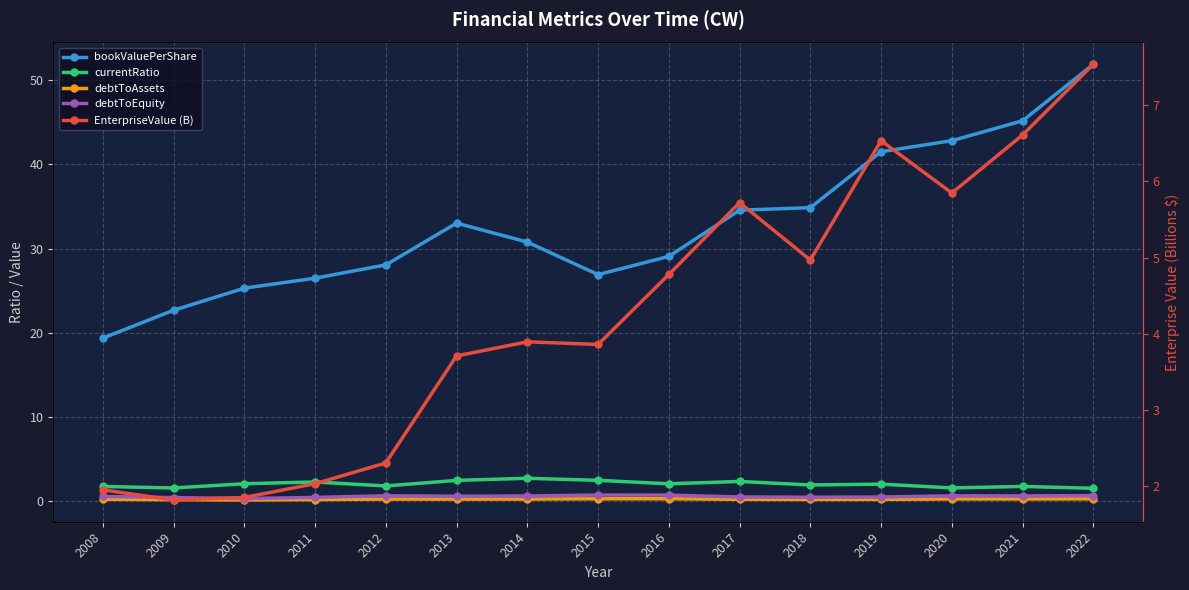

What is the sum of all bookValuePerShare values?

492.7